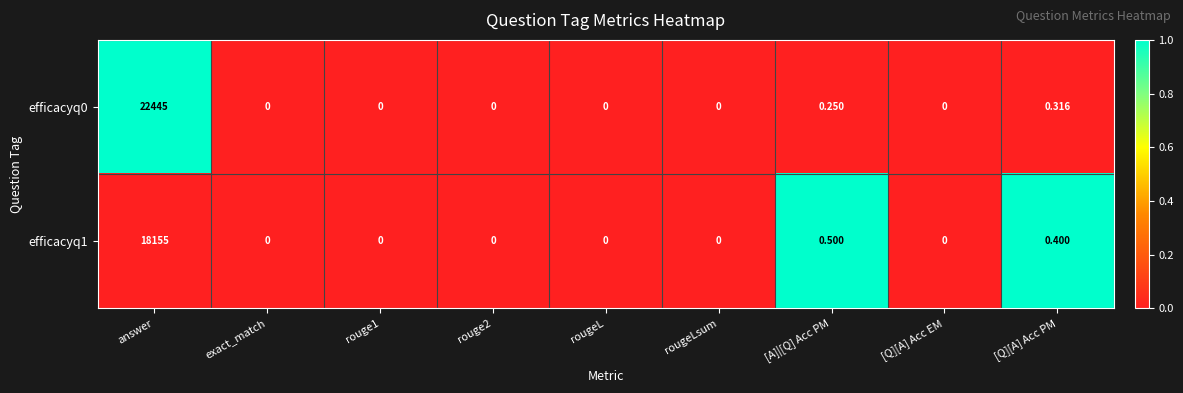

Where is efficacyq0 nearest to the value 11222?

[Q][A] Acc PM